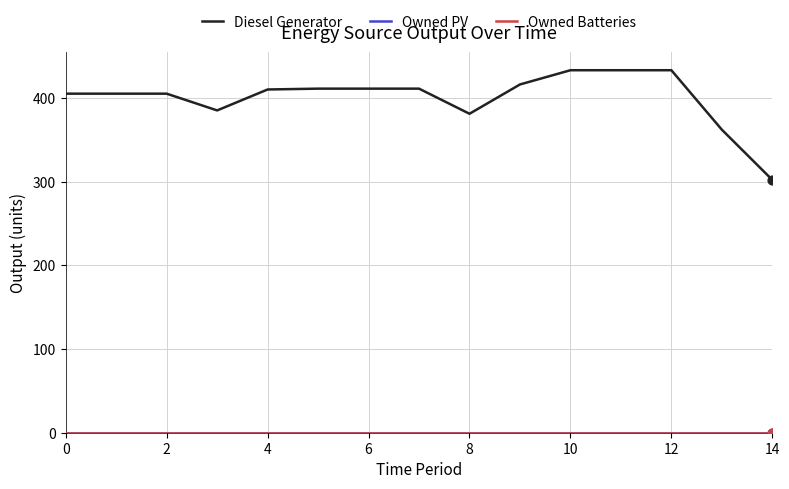

Which series has the largest total across all categories?

Diesel Generator